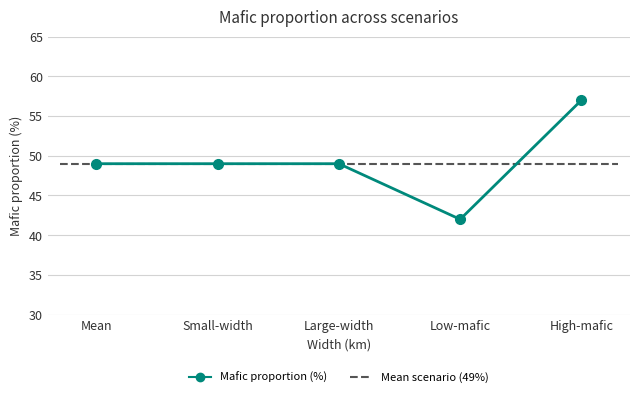

What is the sum of the values at Mean and High-mafic?

106